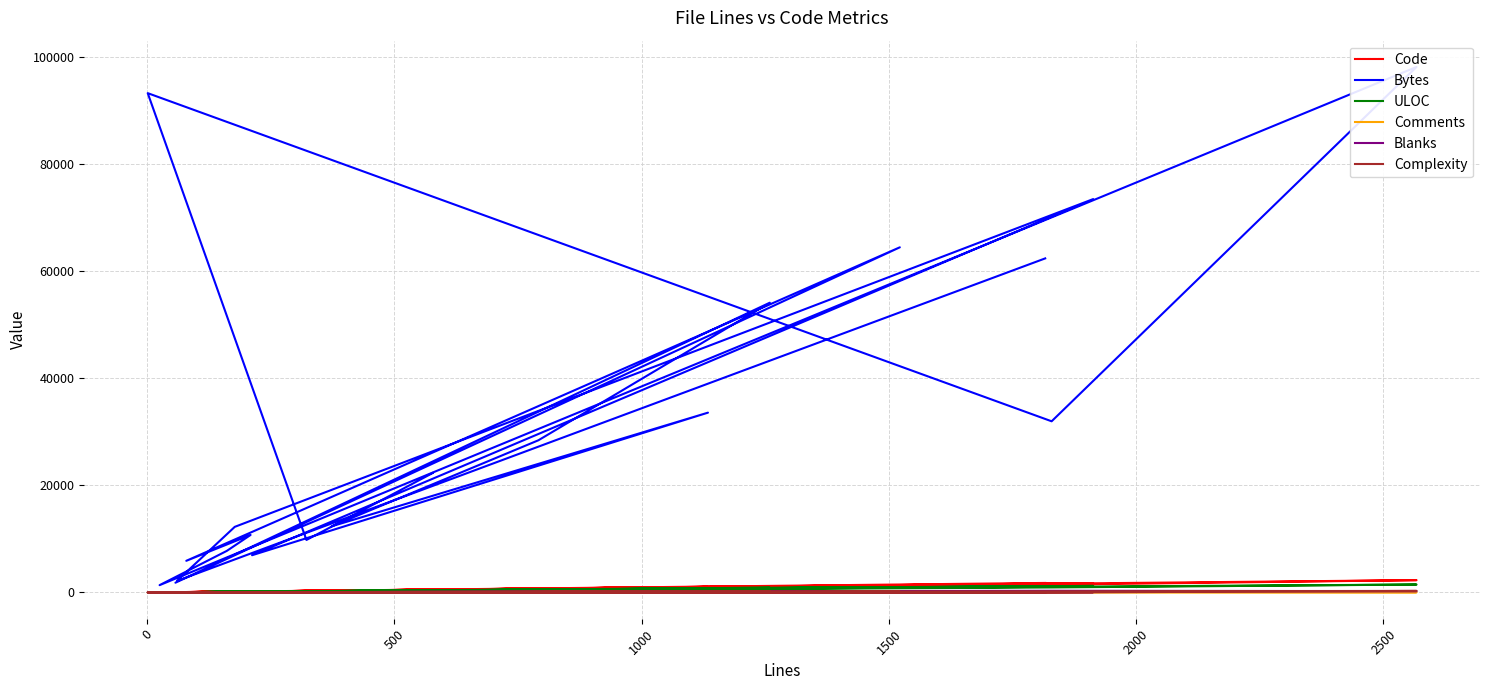

True or false: Bytes and ULOC intersect in this chart.

False